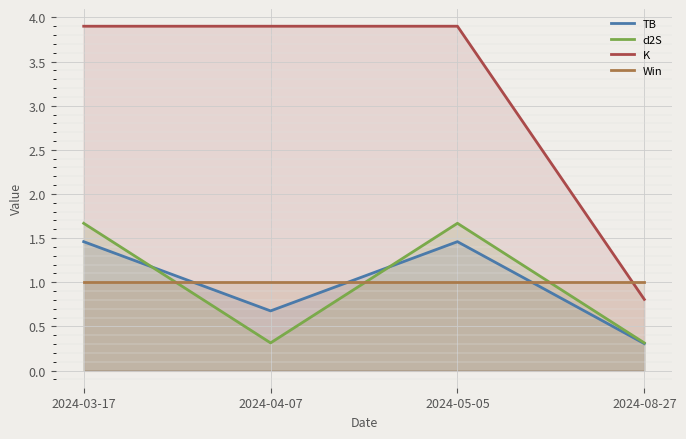

Does the chart display data point markers on the line(s)?

No